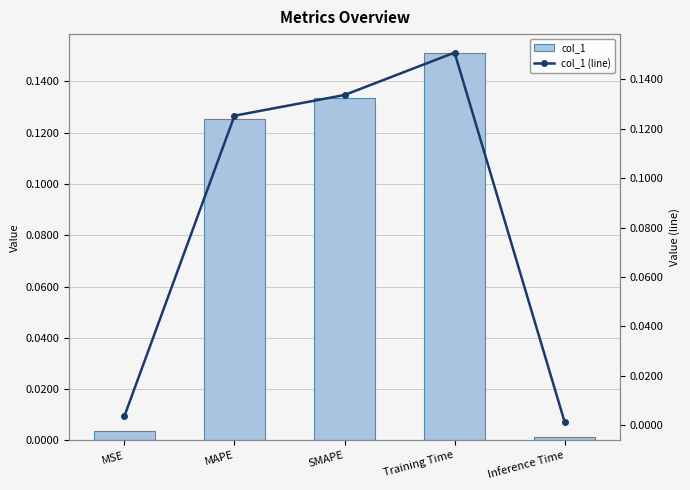

At how many categories does at least one series exceed 0?

5